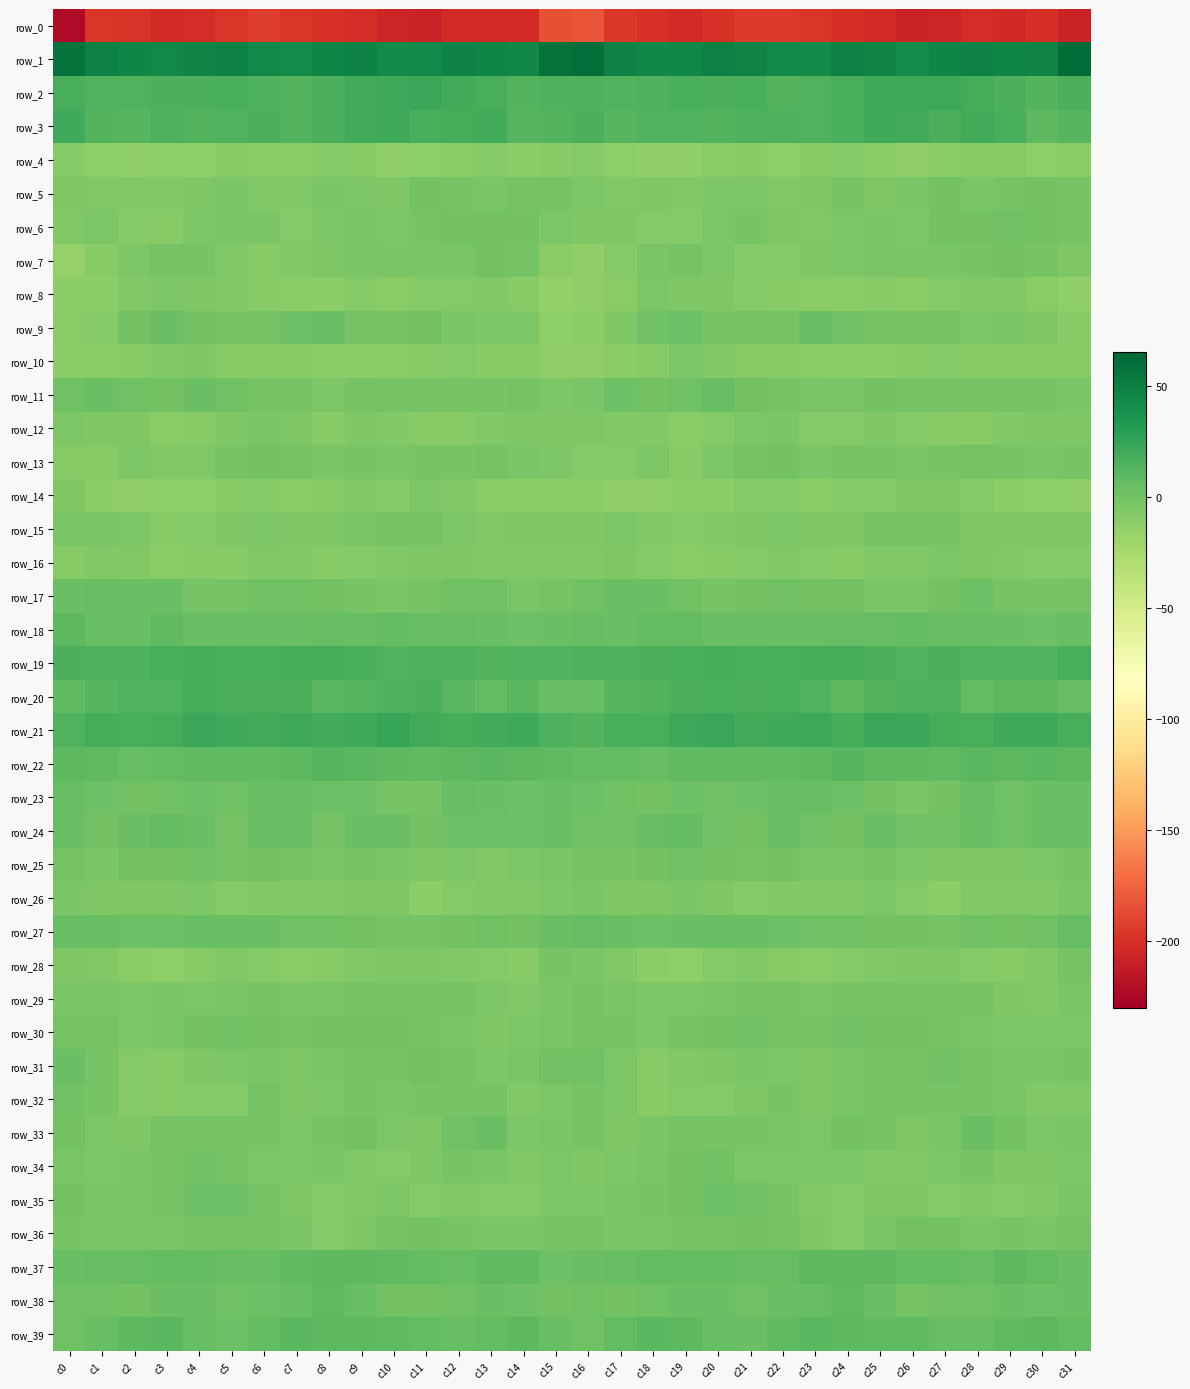

Reading left to right, what are all the values shown in this chart?

row_0: c0=-222.7	c1=-197.7	c2=-198.4	c3=-203.2	c4=-201.6	c5=-196.9	c6=-193.8	c7=-196.8	c8=-199.0	c9=-201.6	c10=-205.8	c11=-207.3	c12=-203.3	c13=-202.7	c14=-203.0	c15=-184.7	c16=-182.3	c17=-196.0	c18=-199.9	c19=-203.3	c20=-199.8	c21=-195.1	c22=-194.7	c23=-197.6	c24=-200.2	c25=-202.6	c26=-207.4	c27=-206.3	c28=-202.0	c29=-203.9	c30=-200.5	c31=-208.1
row_1: c0=58.0	c1=49.2	c2=45.6	c3=44.0	c4=47.1	c5=48.8	c6=43.6	c7=41.8	c8=46.5	c9=49.9	c10=42.3	c11=43.4	c12=47.9	c13=46.4	c14=45.4	c15=58.8	c16=59.4	c17=48.5	c18=44.7	c19=44.7	c20=48.9	c21=46.8	c22=42.3	c23=42.7	c24=49.0	c25=47.6	c26=40.9	c27=45.8	c28=47.8	c29=45.5	c30=47.4	c31=60.7
row_2: c0=17.0	c1=13.3	c2=13.5	c3=16.6	c4=16.3	c5=17.4	c6=14.3	c7=13.0	c8=16.4	c9=19.6	c10=21.9	c11=22.4	c12=19.9	c13=17.2	c14=12.8	c15=15.1	c16=14.8	c17=13.3	c18=14.5	c19=17.0	c20=16.5	c21=16.9	c22=12.9	c23=14.0	c24=17.7	c25=20.6	c26=22.2	c27=22.1	c28=18.7	c29=16.0	c30=12.0	c31=16.5
row_3: c0=20.3	c1=12.9	c2=11.5	c3=15.0	c4=12.3	c5=14.0	c6=16.3	c7=13.1	c8=16.1	c9=19.3	c10=20.8	c11=16.8	c12=18.3	c13=19.8	c14=11.1	c15=12.6	c16=15.5	c17=11.5	c18=13.2	c19=14.1	c20=12.3	c21=15.4	c22=15.2	c23=13.5	c24=17.3	c25=20.4	c26=19.7	c27=16.5	c28=19.7	c29=17.3	c30=9.1	c31=11.6
row_4: c0=-8.0	c1=-12.4	c2=-13.6	c3=-13.2	c4=-13.0	c5=-8.8	c6=-11.9	c7=-10.9	c8=-8.6	c9=-9.8	c10=-13.4	c11=-12.4	c12=-10.7	c13=-8.2	c14=-11.3	c15=-9.8	c16=-8.6	c17=-12.6	c18=-13.4	c19=-13.7	c20=-10.9	c21=-9.8	c22=-12.4	c23=-9.4	c24=-8.5	c25=-11.2	c26=-13.4	c27=-12.1	c28=-9.4	c29=-8.9	c30=-12.5	c31=-11.0
row_5: c0=-5.9	c1=-7.5	c2=-6.6	c3=-6.7	c4=-5.5	c5=-3.9	c6=-6.8	c7=-7.0	c8=-3.5	c9=-4.6	c10=-5.8	c11=0.4	c12=-2.2	c13=-3.4	c14=-1.0	c15=-1.8	c16=-5.3	c17=-7.2	c18=-6.3	c19=-6.6	c20=-4.2	c21=-4.9	c22=-7.3	c23=-5.9	c24=-2.7	c25=-6.0	c26=-3.4	c27=0.3	c28=-3.4	c29=-2.5	c30=-0.6	c31=-1.9
row_6: c0=-6.7	c1=-4.4	c2=-7.7	c3=-8.8	c4=-5.1	c5=-3.6	c6=-3.9	c7=-7.8	c8=-5.1	c9=-4.1	c10=-4.6	c11=-1.9	c12=-0.1	c13=-0.2	c14=0.2	c15=-4.7	c16=-5.3	c17=-5.4	c18=-8.7	c19=-7.6	c20=-4.4	c21=-2.9	c22=-5.6	c23=-7.4	c24=-4.3	c25=-4.0	c26=-4.3	c27=-0.4	c28=-0.6	c29=0.5	c30=-0.6	c31=-2.3
row_7: c0=-16.4	c1=-9.6	c2=-5.3	c3=-1.3	c4=-2.4	c5=-7.0	c6=-8.9	c7=-7.0	c8=-5.5	c9=-4.0	c10=-3.0	c11=-3.1	c12=-3.1	c13=-0.6	c14=-0.9	c15=-10.3	c16=-14.2	c17=-8.2	c18=-3.5	c19=-1.4	c20=-4.2	c21=-7.8	c22=-8.7	c23=-6.0	c24=-5.2	c25=-3.2	c26=-3.1	c27=-3.0	c28=-2.8	c29=0.3	c30=-2.4	c31=-6.1
row_8: c0=-11.5	c1=-11.5	c2=-7.2	c3=-4.2	c4=-6.3	c5=-6.8	c6=-8.9	c7=-10.4	c8=-11.3	c9=-8.6	c10=-10.7	c11=-8.7	c12=-7.9	c13=-6.9	c14=-9.1	c15=-15.1	c16=-14.4	c17=-11.0	c18=-5.2	c19=-5.4	c20=-6.2	c21=-7.6	c22=-9.4	c23=-11.0	c24=-10.0	c25=-9.2	c26=-10.5	c27=-8.4	c28=-7.4	c29=-7.4	c30=-10.7	c31=-14.0
row_9: c0=-10.2	c1=-7.8	c2=-0.7	c3=3.1	c4=-0.0	c5=-2.2	c6=-2.2	c7=2.2	c8=2.8	c9=-1.0	c10=-2.3	c11=-0.6	c12=-3.1	c13=-4.5	c14=-4.4	c15=-12.5	c16=-12.1	c17=-6.0	c18=1.5	c19=2.1	c20=-0.9	c21=-2.4	c22=-0.9	c23=3.3	c24=1.6	c25=-1.9	c26=-1.6	c27=-0.9	c28=-4.3	c29=-3.8	c30=-6.2	c31=-9.0
row_10: c0=-11.9	c1=-10.7	c2=-9.6	c3=-6.6	c4=-5.6	c5=-8.9	c6=-9.6	c7=-9.8	c8=-11.0	c9=-11.8	c10=-10.4	c11=-9.0	c12=-8.7	c13=-9.6	c14=-8.8	c15=-13.9	c16=-14.5	c17=-11.0	c18=-9.1	c19=-5.1	c20=-6.9	c21=-9.4	c22=-9.4	c23=-10.2	c24=-11.4	c25=-11.4	c26=-9.9	c27=-8.7	c28=-9.2	c29=-9.0	c30=-9.0	c31=-9.2
row_11: c0=1.5	c1=2.9	c2=1.6	c3=-0.5	c4=3.8	c5=1.6	c6=-1.2	c7=-2.0	c8=-4.4	c9=-1.3	c10=-1.1	c11=-1.6	c12=-2.3	c13=-2.6	c14=-1.7	c15=-5.1	c16=-3.0	c17=2.0	c18=0.1	c19=1.3	c20=4.0	c21=-0.4	c22=-0.8	c23=-3.5	c24=-3.7	c25=-0.6	c26=-1.6	c27=-1.5	c28=-2.9	c29=-2.0	c30=-2.0	c31=-3.5
row_12: c0=-4.8	c1=-6.4	c2=-5.9	c3=-9.9	c4=-9.2	c5=-5.3	c6=-3.3	c7=-6.2	c8=-9.4	c9=-6.0	c10=-6.6	c11=-9.0	c12=-9.3	c13=-7.4	c14=-6.1	c15=-6.0	c16=-6.2	c17=-6.5	c18=-7.3	c19=-10.6	c20=-7.6	c21=-4.2	c22=-3.7	c23=-8.1	c24=-8.3	c25=-5.6	c26=-8.0	c27=-9.1	c28=-8.8	c29=-6.9	c30=-5.8	c31=-5.6
row_13: c0=-8.9	c1=-8.8	c2=-4.8	c3=-7.0	c4=-7.4	c5=-2.5	c6=-0.4	c7=-1.3	c8=-3.5	c9=-2.3	c10=-3.2	c11=-2.5	c12=-2.1	c13=-1.6	c14=-3.3	c15=-4.5	c16=-8.2	c17=-7.9	c18=-4.9	c19=-8.9	c20=-4.8	c21=-1.8	c22=0.2	c23=-3.1	c24=-2.7	c25=-2.9	c26=-3.2	c27=-2.3	c28=-1.8	c29=-2.1	c30=-3.6	c31=-2.0
row_14: c0=-6.1	c1=-12.0	c2=-13.7	c3=-12.6	c4=-12.2	c5=-9.1	c6=-7.7	c7=-10.2	c8=-9.1	c9=-7.6	c10=-7.7	c11=-5.1	c12=-6.8	c13=-10.8	c14=-11.8	c15=-11.5	c16=-11.1	c17=-13.6	c18=-13.9	c19=-12.2	c20=-11.3	c21=-8.3	c22=-8.2	c23=-10.8	c24=-7.7	c25=-8.3	c26=-6.3	c27=-5.5	c28=-8.1	c29=-11.4	c30=-12.3	c31=-13.6
row_15: c0=-3.0	c1=-3.7	c2=-5.2	c3=-9.0	c4=-8.3	c5=-5.9	c6=-4.4	c7=-5.4	c8=-6.0	c9=-3.1	c10=-1.1	c11=-1.6	c12=-4.2	c13=-6.5	c14=-6.0	c15=-5.5	c16=-5.4	c17=-4.4	c18=-7.2	c19=-8.5	c20=-7.6	c21=-5.3	c22=-4.3	c23=-6.1	c24=-5.3	c25=-1.8	c26=-1.2	c27=-2.3	c28=-5.4	c29=-6.1	c30=-6.1	c31=-6.1
row_16: c0=-9.9	c1=-6.5	c2=-6.6	c3=-10.6	c4=-8.9	c5=-8.9	c6=-7.3	c7=-6.7	c8=-9.9	c9=-7.6	c10=-7.0	c11=-5.4	c12=-5.4	c13=-6.8	c14=-7.1	c15=-7.4	c16=-7.3	c17=-6.1	c18=-8.6	c19=-9.9	c20=-8.9	c21=-8.4	c22=-6.6	c23=-8.0	c24=-9.6	c25=-7.0	c26=-6.8	c27=-5.0	c28=-6.0	c29=-6.8	c30=-7.7	c31=-7.9
row_17: c0=3.5	c1=4.3	c2=3.9	c3=2.9	c4=-2.3	c5=-1.2	c6=1.1	c7=1.0	c8=-0.2	c9=-2.2	c10=-3.7	c11=-1.7	c12=1.3	c13=0.7	c14=-3.3	c15=-1.2	c16=1.2	c17=3.7	c18=3.8	c19=1.0	c20=-2.9	c21=0.3	c22=1.0	c23=0.5	c24=-0.5	c25=-3.2	c26=-3.2	c27=-0.7	c28=1.9	c29=-1.4	c30=-2.7	c31=-0.9
row_18: c0=9.6	c1=5.0	c2=4.2	c3=8.0	c4=3.8	c5=4.8	c6=4.0	c7=3.8	c8=5.3	c9=4.6	c10=7.1	c11=5.3	c12=5.6	c13=4.5	c14=2.6	c15=3.2	c16=5.5	c17=3.1	c18=6.3	c19=6.3	c20=3.9	c21=4.6	c22=3.6	c23=4.3	c24=5.1	c25=5.4	c26=7.0	c27=4.9	c28=5.4	c29=3.6	c30=2.7	c31=4.5
row_19: c0=15.9	c1=15.1	c2=14.9	c3=16.9	c4=18.8	c5=17.7	c6=17.5	c7=17.9	c8=18.3	c9=17.3	c10=13.9	c11=15.2	c12=14.7	c13=12.7	c14=14.0	c15=13.8	c16=14.5	c17=14.4	c18=15.5	c19=17.7	c20=18.5	c21=17.5	c22=17.6	c23=18.0	c24=18.1	c25=16.2	c26=13.6	c27=15.9	c28=13.4	c29=13.5	c30=14.2	c31=16.7
row_20: c0=7.7	c1=11.0	c2=13.4	c3=14.3	c4=18.6	c5=16.1	c6=16.3	c7=15.7	c8=10.4	c9=10.9	c10=14.5	c11=16.3	c12=9.9	c13=7.0	c14=10.2	c15=4.5	c16=5.0	c17=12.0	c18=13.1	c19=16.6	c20=17.7	c21=15.9	c22=16.6	c23=13.7	c24=9.7	c25=12.3	c26=15.4	c27=15.2	c28=7.2	c29=9.1	c30=9.1	c31=5.3
row_21: c0=13.9	c1=17.8	c2=17.5	c3=18.8	c4=23.5	c5=20.3	c6=19.7	c7=22.2	c8=19.4	c9=20.7	c10=24.5	c11=20.0	c12=17.8	c13=18.9	c14=21.1	c15=15.0	c16=12.0	c17=17.6	c18=17.2	c19=21.4	c20=22.4	c21=19.4	c22=20.8	c23=21.5	c24=18.8	c25=23.0	c26=23.3	c27=18.8	c28=17.7	c29=20.3	c30=20.8	c31=17.7
row_22: c0=9.2	c1=8.4	c2=5.7	c3=7.2	c4=8.4	c5=7.7	c6=7.9	c7=8.8	c8=11.0	c9=10.2	c10=8.8	c11=7.7	c12=9.7	c13=9.9	c14=9.3	c15=8.3	c16=7.3	c17=7.2	c18=5.7	c19=8.4	c20=7.7	c21=7.8	c22=8.1	c23=9.6	c24=11.1	c25=9.4	c26=8.5	c27=7.9	c28=10.5	c29=8.7	c30=10.1	c31=8.7
row_23: c0=5.6	c1=1.9	c2=-0.5	c3=1.5	c4=2.1	c5=0.8	c6=4.3	c7=5.1	c8=2.6	c9=1.6	c10=-2.8	c11=-2.2	c12=4.0	c13=3.1	c14=2.3	c15=2.9	c16=2.5	c17=0.7	c18=-0.1	c19=2.1	c20=1.1	c21=1.9	c22=5.0	c23=4.2	c24=2.2	c25=0.2	c26=-3.7	c27=0.3	c28=4.4	c29=1.5	c30=3.4	c31=2.9
row_24: c0=4.9	c1=0.2	c2=3.7	c3=7.3	c4=3.9	c5=-1.2	c6=3.2	c7=3.8	c8=-0.8	c9=3.7	c10=2.9	c11=-0.4	c12=2.7	c13=2.0	c14=2.5	c15=3.1	c16=1.5	c17=0.8	c18=5.7	c19=6.4	c20=1.4	c21=-0.5	c22=4.6	c23=1.4	c24=0.3	c25=4.7	c26=0.9	c27=0.6	c28=3.0	c29=1.4	c30=3.3	c31=3.3
row_25: c0=-1.7	c1=-3.2	c2=-0.4	c3=-0.2	c4=1.5	c5=-2.0	c6=0.3	c7=-2.1	c8=-3.7	c9=-1.7	c10=-3.1	c11=-6.1	c12=-4.9	c13=-6.6	c14=-4.3	c15=-3.8	c16=-2.2	c17=-2.0	c18=-0.3	c19=0.9	c20=0.1	c21=-1.7	c22=0.1	c23=-3.4	c24=-3.0	c25=-1.5	c26=-4.8	c27=-5.6	c28=-5.5	c29=-5.7	c30=-4.6	c31=-2.3
row_26: c0=-4.1	c1=-5.6	c2=-5.8	c3=-5.3	c4=-4.7	c5=-7.8	c6=-7.3	c7=-7.1	c8=-7.4	c9=-6.1	c10=-5.5	c11=-11.6	c12=-8.3	c13=-7.6	c14=-6.7	c15=-4.4	c16=-4.0	c17=-5.4	c18=-6.0	c19=-3.9	c20=-6.2	c21=-8.1	c22=-6.9	c23=-7.2	c24=-7.5	c25=-5.1	c26=-7.7	c27=-11.5	c28=-7.1	c29=-7.6	c30=-6.5	c31=-3.8
row_27: c0=5.0	c1=4.1	c2=2.0	c3=2.5	c4=4.3	c5=4.9	c6=3.1	c7=0.7	c8=1.3	c9=0.5	c10=-0.7	c11=-1.3	c12=-0.0	c13=0.5	c14=0.2	c15=3.6	c16=5.1	c17=3.4	c18=2.1	c19=3.5	c20=4.9	c21=4.1	c22=2.3	c23=0.5	c24=1.2	c25=-0.5	c26=-0.5	c27=-0.9	c28=0.6	c29=-0.0	c30=1.0	c31=5.6
row_28: c0=-6.4	c1=-6.6	c2=-10.5	c3=-13.2	c4=-9.8	c5=-6.7	c6=-8.3	c7=-10.2	c8=-8.8	c9=-7.0	c10=-6.2	c11=-5.8	c12=-7.2	c13=-8.6	c14=-9.0	c15=-2.7	c16=-3.6	c17=-7.1	c18=-12.1	c19=-12.6	c20=-8.0	c21=-7.1	c22=-9.1	c23=-10.3	c24=-7.6	c25=-7.1	c26=-5.3	c27=-6.4	c28=-7.6	c29=-9.5	c30=-7.2	c31=-1.5
row_29: c0=-4.0	c1=-3.6	c2=-5.2	c3=-3.7	c4=-4.4	c5=-3.0	c6=-2.3	c7=-3.3	c8=-3.2	c9=-1.7	c10=-1.8	c11=-1.2	c12=-1.0	c13=-4.3	c14=-7.3	c15=-3.7	c16=-2.0	c17=-4.0	c18=-4.5	c19=-4.5	c20=-4.0	c21=-2.4	c22=-2.5	c23=-3.8	c24=-2.7	c25=-1.4	c26=-1.6	c27=-1.0	c28=-2.1	c29=-5.5	c30=-7.4	c31=-3.3
row_30: c0=-0.9	c1=-1.5	c2=-4.8	c3=-3.1	c4=0.0	c5=0.5	c6=0.1	c7=-2.8	c8=0.4	c9=-0.0	c10=-0.5	c11=-1.0	c12=-3.0	c13=-5.6	c14=-5.0	c15=-3.2	c16=-2.5	c17=-2.7	c18=-5.0	c19=-1.2	c20=-0.0	c21=1.0	c22=-1.3	c23=-2.2	c24=0.9	c25=-0.4	c26=-0.7	c27=-1.8	c28=-4.0	c29=-5.3	c30=-5.1	c31=-5.0
row_31: c0=3.1	c1=-2.3	c2=-8.0	c3=-9.1	c4=-5.9	c5=-4.7	c6=-3.8	c7=-6.3	c8=-4.0	c9=-1.9	c10=-2.7	c11=0.0	c12=-0.9	c13=-4.5	c14=-3.4	c15=0.8	c16=1.2	c17=-4.5	c18=-9.3	c19=-7.3	c20=-5.4	c21=-4.0	c22=-4.8	c23=-5.6	c24=-3.3	c25=-1.6	c26=-2.8	c27=0.9	c28=-2.7	c29=-4.0	c30=-3.2	c31=-2.2
row_32: c0=0.6	c1=-2.4	c2=-8.0	c3=-9.0	c4=-7.6	c5=-7.8	c6=-1.7	c7=-5.5	c8=-4.9	c9=-2.6	c10=-3.1	c11=-2.6	c12=-2.0	c13=-1.9	c14=-6.5	c15=-4.4	c16=-1.1	c17=-4.6	c18=-9.1	c19=-7.9	c20=-8.1	c21=-5.4	c22=-2.2	c23=-6.1	c24=-3.7	c25=-2.8	c26=-2.8	c27=-2.6	c28=-1.3	c29=-3.5	c30=-7.2	c31=-7.2
row_33: c0=-0.3	c1=-4.5	c2=-5.8	c3=-1.4	c4=-1.5	c5=-2.6	c6=-2.4	c7=-5.3	c8=-2.1	c9=-0.0	c10=-5.0	c11=-5.7	c12=0.9	c13=3.0	c14=-4.3	c15=-3.2	c16=-2.7	c17=-6.1	c18=-4.1	c19=-0.7	c20=-2.3	c21=-2.3	c22=-3.4	c23=-4.9	c24=-0.6	c25=-1.3	c26=-6.0	c27=-4.1	c28=3.1	c29=0.3	c30=-4.9	c31=-3.2
row_34: c0=-4.1	c1=-4.9	c2=-3.8	c3=-1.6	c4=1.4	c5=-2.9	c6=-4.6	c7=-5.2	c8=-4.1	c9=-6.5	c10=-7.7	c11=-6.2	c12=-2.8	c13=-3.7	c14=-6.8	c15=-5.1	c16=-6.4	c17=-4.6	c18=-3.5	c19=-0.1	c20=0.5	c21=-4.5	c22=-4.8	c23=-4.6	c24=-4.6	c25=-7.3	c26=-7.4	c27=-4.9	c28=-2.4	c29=-5.4	c30=-6.1	c31=-4.2
row_35: c0=-0.6	c1=-3.4	c2=-3.2	c3=-1.2	c4=2.1	c5=2.0	c6=-0.8	c7=-6.0	c8=-8.5	c9=-7.4	c10=-4.2	c11=-7.9	c12=-7.0	c13=-8.1	c14=-8.4	c15=-5.2	c16=-5.0	c17=-3.9	c18=-2.7	c19=0.2	c20=2.5	c21=1.0	c22=-2.4	c23=-7.6	c24=-8.6	c25=-5.9	c26=-5.4	c27=-7.6	c28=-7.5	c29=-8.2	c30=-7.6	c31=-3.5
row_36: c0=-2.9	c1=-3.3	c2=-3.4	c3=-3.7	c4=-2.0	c5=-1.0	c6=-0.8	c7=-4.0	c8=-8.1	c9=-5.9	c10=-0.9	c11=-0.0	c12=-2.3	c13=-3.2	c14=-3.2	c15=-2.5	c16=-2.5	c17=-3.5	c18=-3.6	c19=-2.9	c20=-1.7	c21=-0.6	c22=-1.8	c23=-5.5	c24=-8.6	c25=-3.7	c26=0.1	c27=-0.5	c28=-3.3	c29=-2.9	c30=-3.4	c31=-1.5
row_37: c0=4.9	c1=5.5	c2=5.9	c3=7.0	c4=6.7	c5=5.6	c6=4.9	c7=7.8	c8=9.2	c9=9.4	c10=7.5	c11=6.7	c12=5.6	c13=8.0	c14=8.1	c15=2.7	c16=3.0	c17=5.0	c18=6.7	c19=7.0	c20=6.3	c21=5.1	c22=5.5	c23=9.0	c24=9.2	c25=9.1	c26=6.8	c27=6.4	c28=6.2	c29=8.8	c30=6.8	c31=3.3
row_38: c0=1.0	c1=0.6	c2=0.2	c3=2.8	c4=4.3	c5=1.6	c6=2.4	c7=4.3	c8=7.4	c9=4.9	c10=-0.5	c11=0.0	c12=0.5	c13=3.1	c14=2.7	c15=0.2	c16=0.7	c17=-0.4	c18=1.1	c19=3.6	c20=3.7	c21=1.1	c22=3.4	c23=5.3	c24=7.4	c25=2.9	c26=-1.6	c27=0.6	c28=1.6	c29=3.4	c30=2.5	c31=2.8
row_39: c0=1.1	c1=6.0	c2=8.9	c3=10.7	c4=6.2	c5=2.5	c6=6.3	c7=9.7	c8=9.5	c9=8.7	c10=8.3	c11=6.9	c12=4.9	c13=6.6	c14=8.9	c15=4.3	c16=1.4	c17=6.7	c18=9.8	c19=9.3	c20=4.5	c21=2.9	c22=8.2	c23=10.1	c24=9.1	c25=8.5	c26=7.9	c27=5.6	c28=5.4	c29=7.8	c30=9.2	c31=7.2